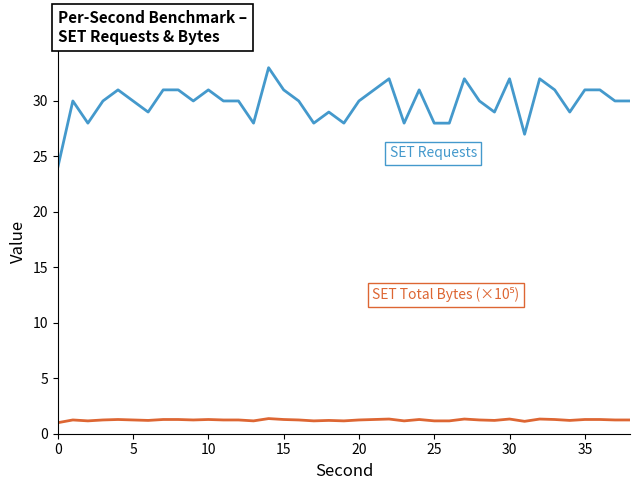

What is the smallest value displayed?

1.0